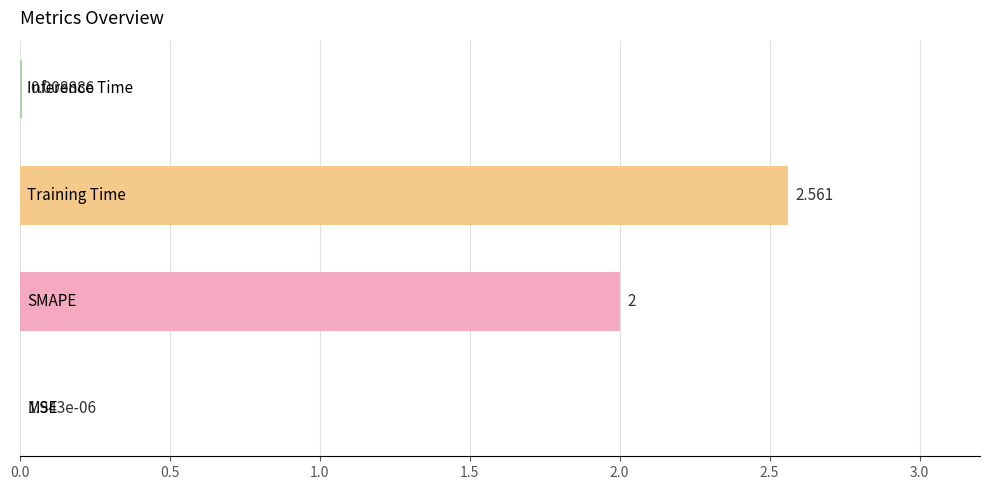

Count the number of data series in this chart.

1